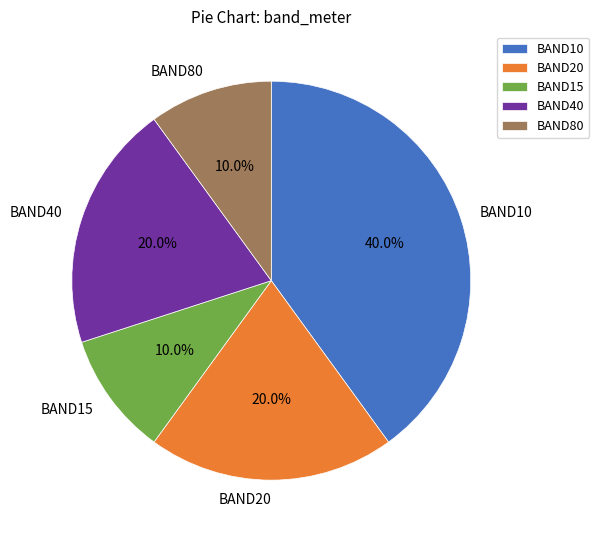

What percentage do BAND20 and BAND80 together represent?

30.0%